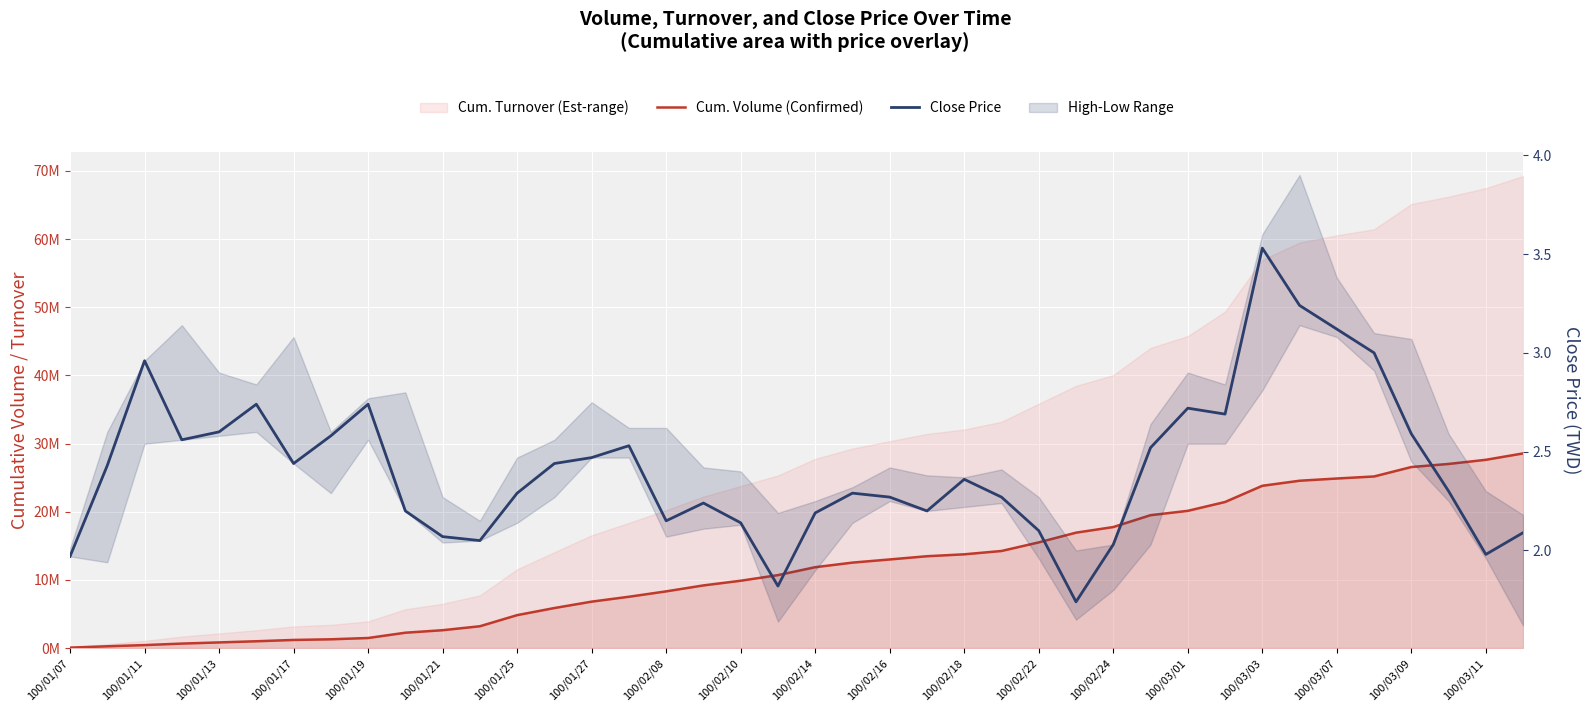

List the series in order of their peak value, highest first.

Cum. Volume (Confirmed), Close Price